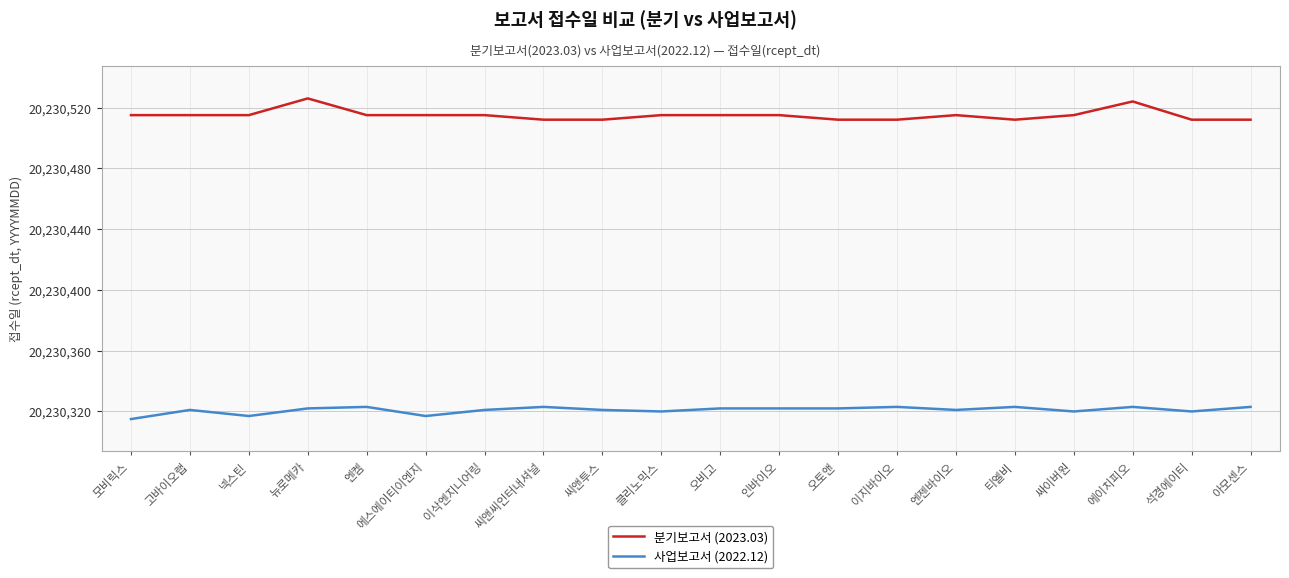

What position from the right is 이삭엔지니어링?

14